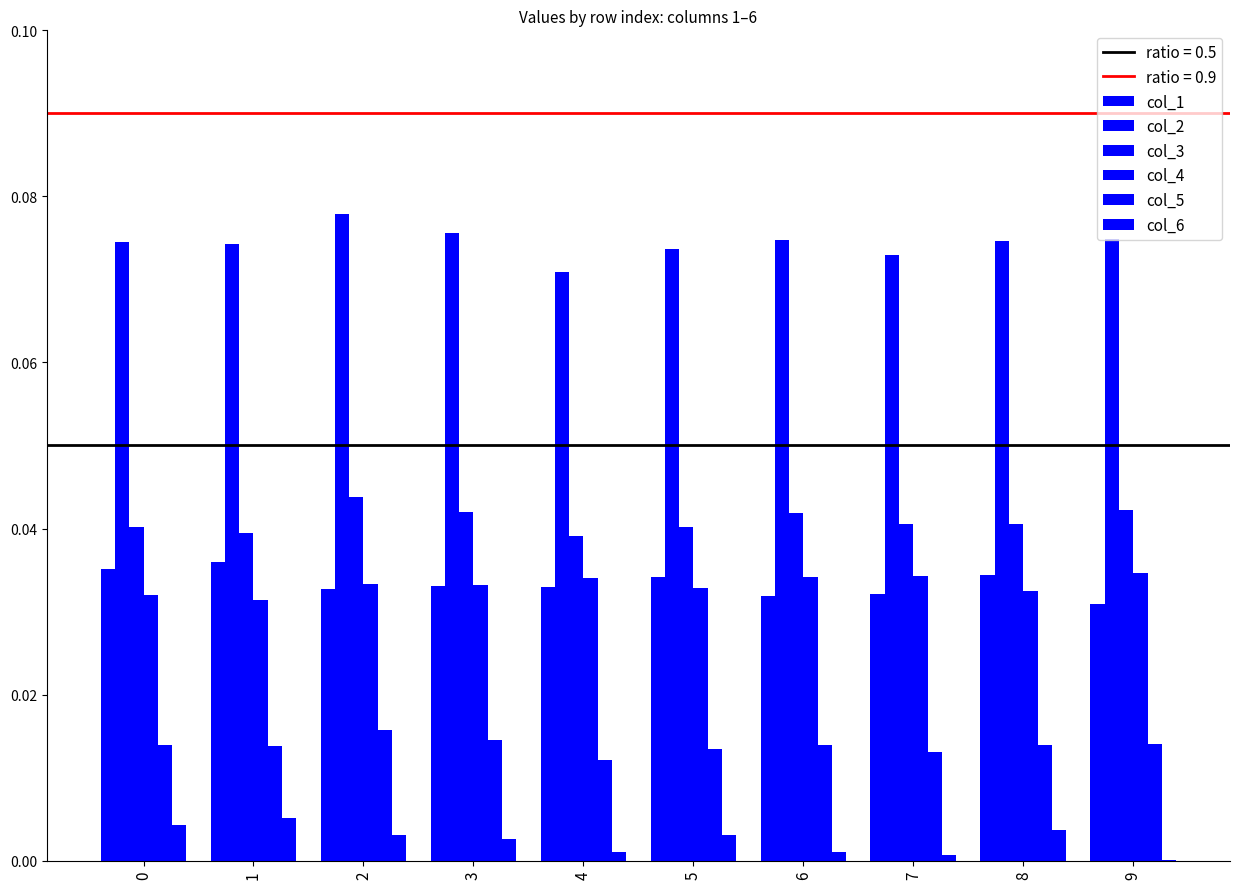

At which category is the sum across all series the highest?

2